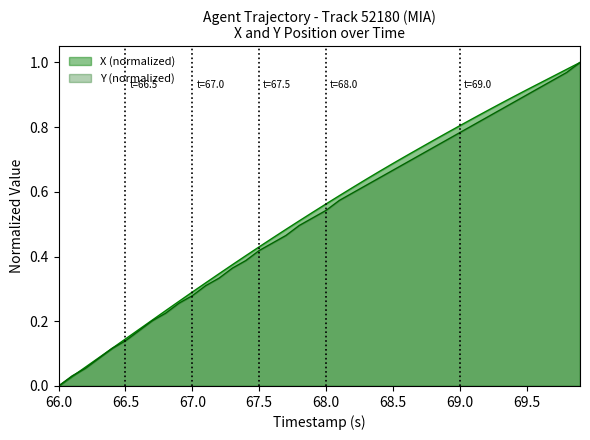

At which label does Y reach its minimum?

66.0